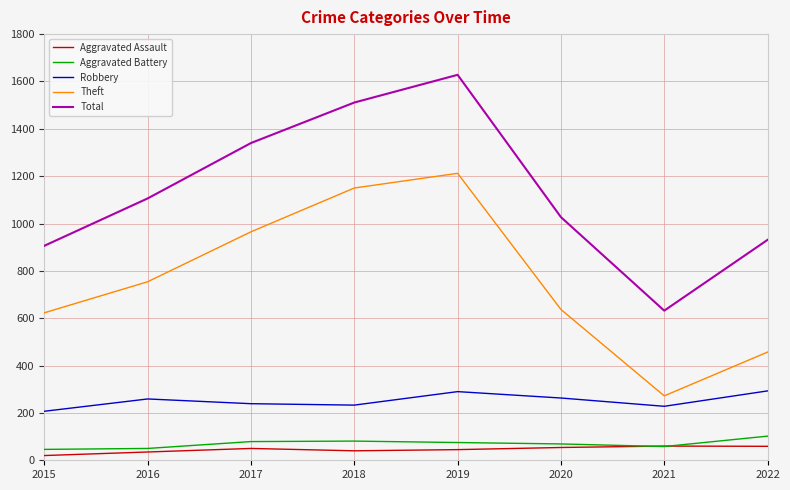

What is the difference between the maximum and minimum values in the Total series?

996